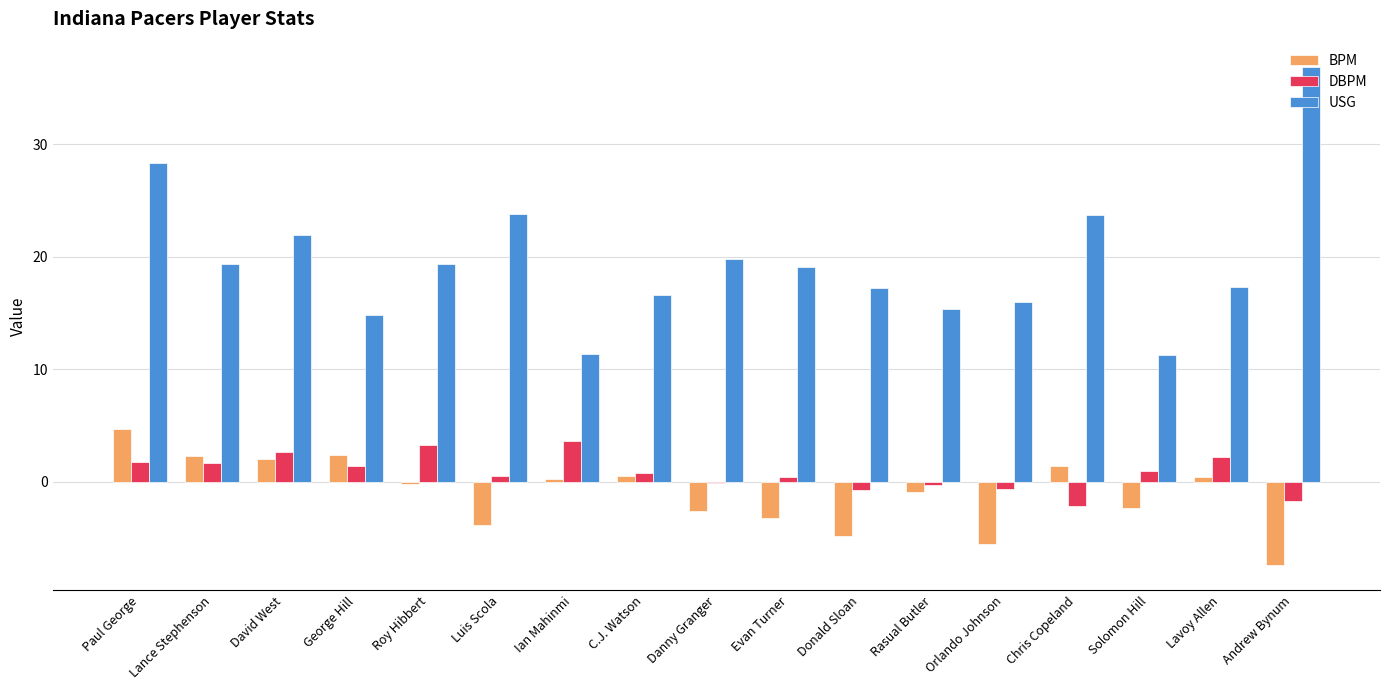

What is the sum of the BPM values at Lance Stephenson and Chris Copeland?

3.7